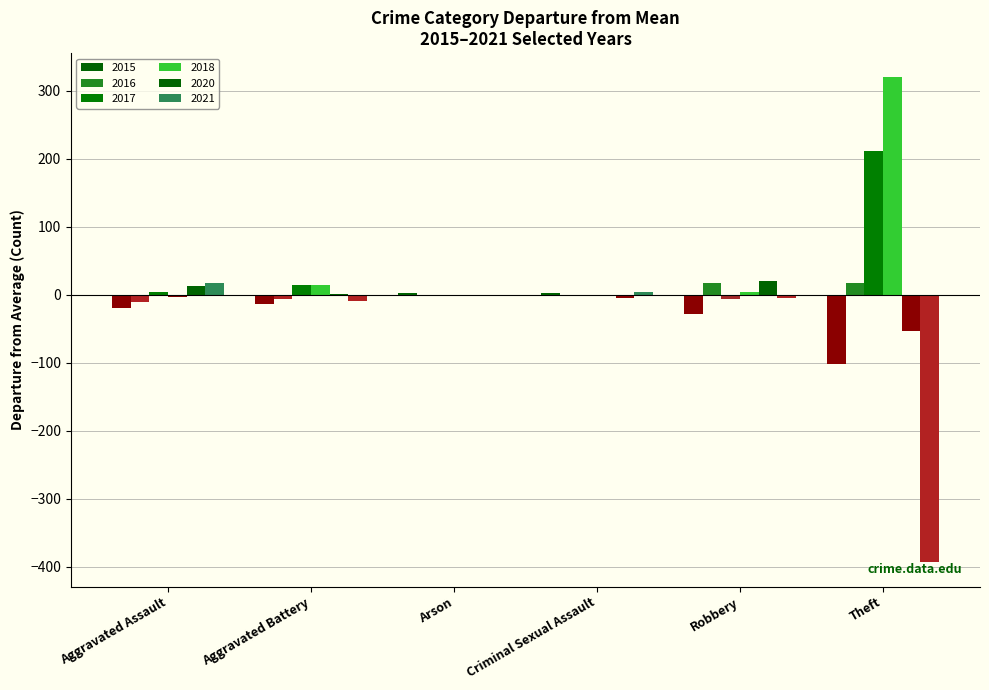

Which series changed the most between Aggravated Assault and Arson?

2021